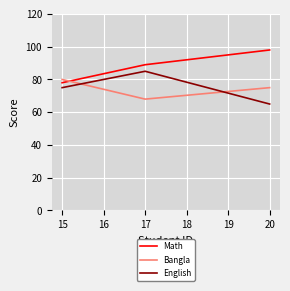

What is the difference between the highest and lowest values at 15?

5